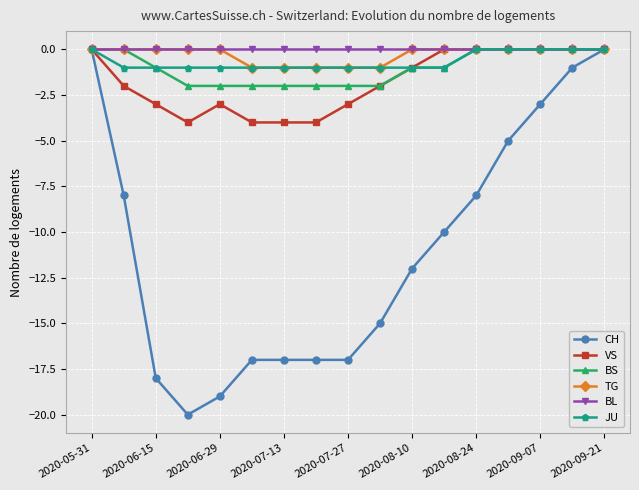

Count the number of categories in the chart.

17